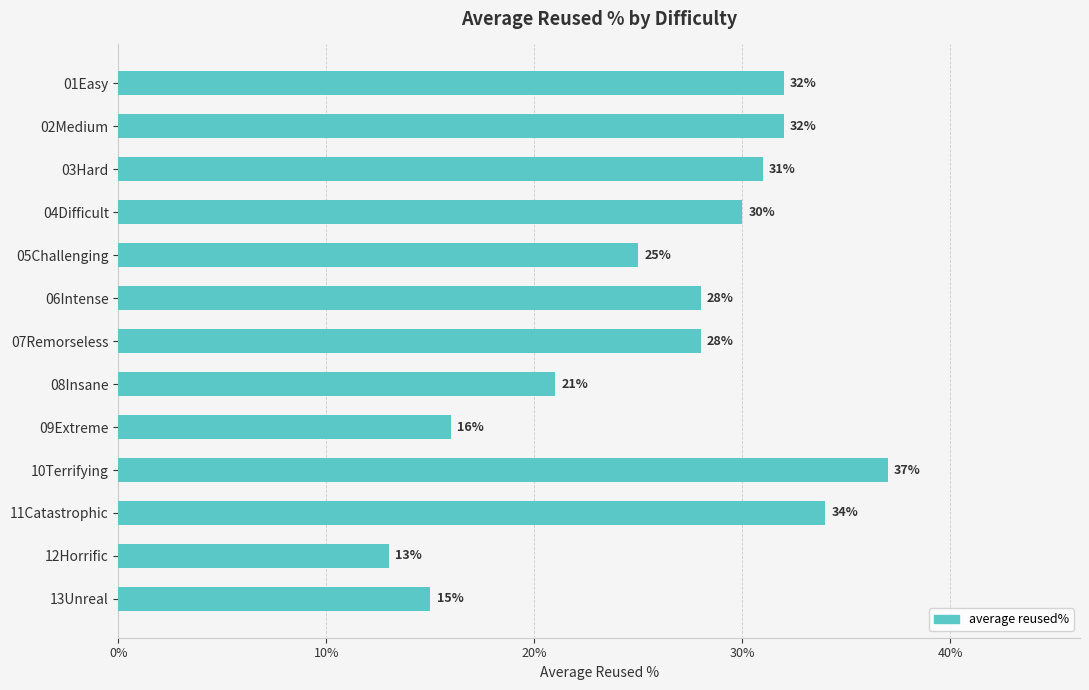

Does the chart contain any negative values?

No